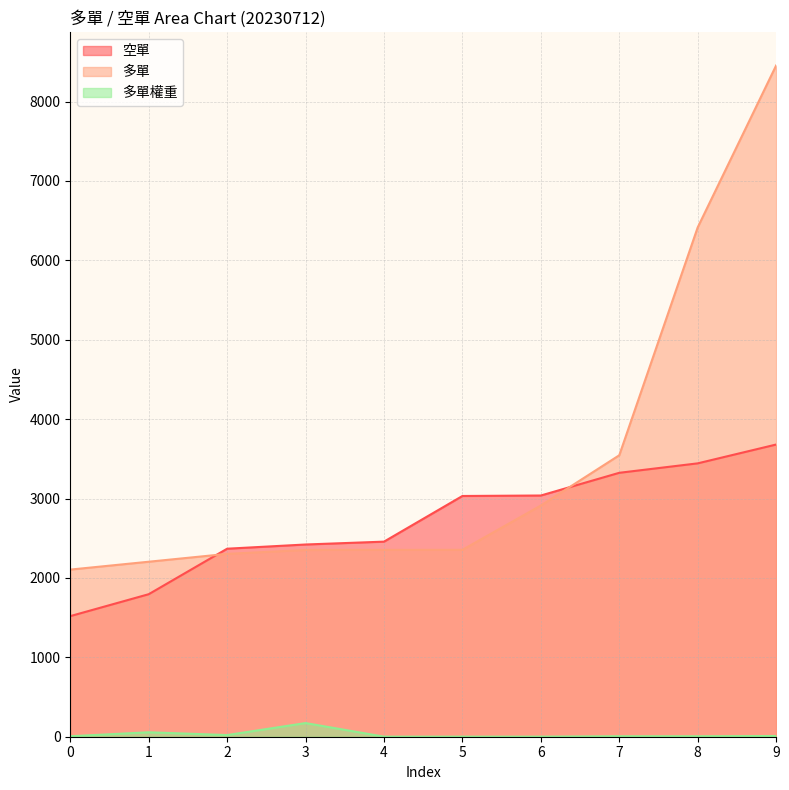

At which label does 多單 first exceed 2354?

6